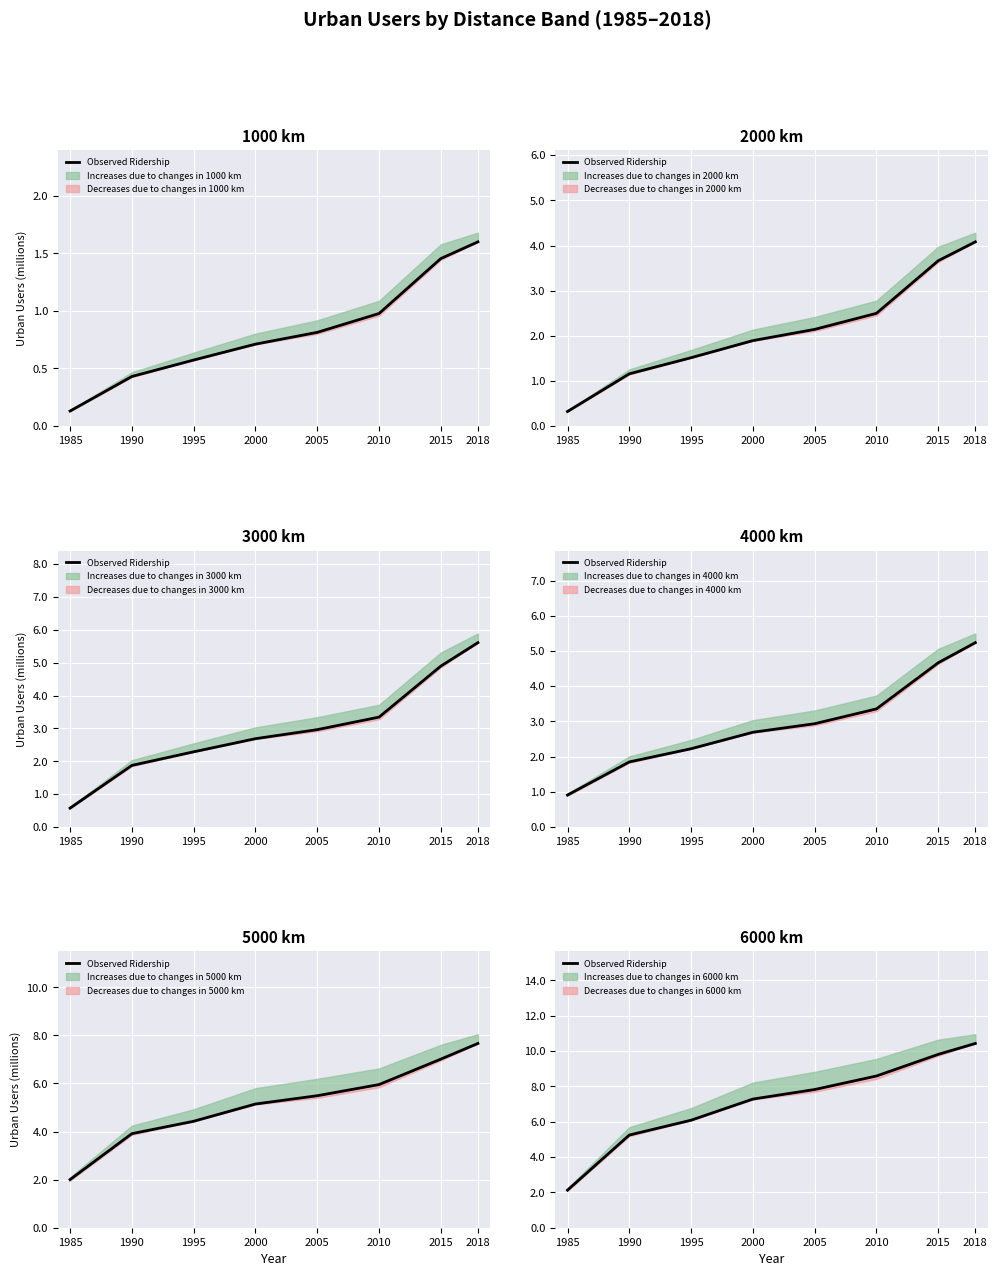

How many data points are above 7?

5